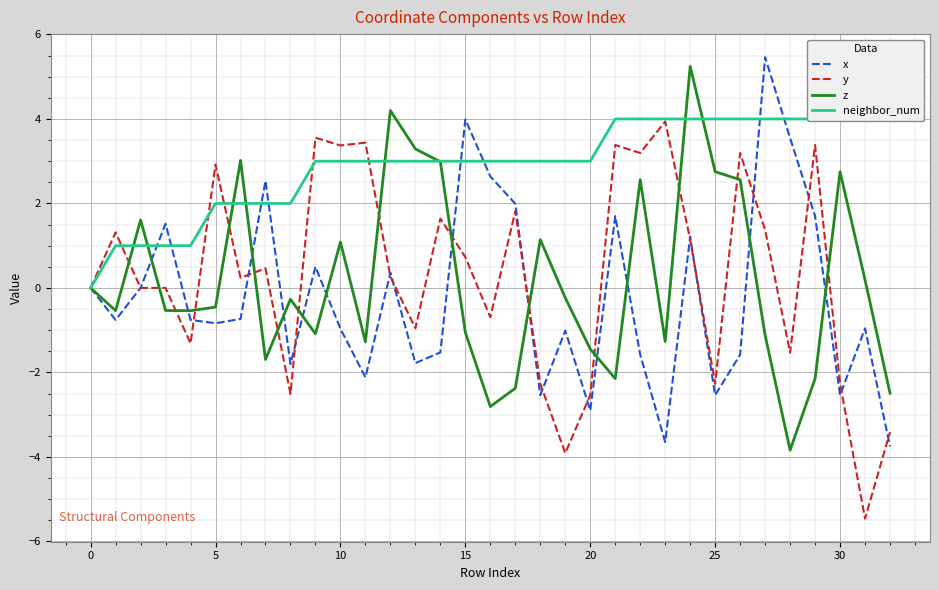

Reading right to left, extract all data points from this chart.

x: -3.8	-1.0	-2.5	1.7	3.5	5.5	-1.6	-2.5	1.2	-3.6	-1.6	1.7	-2.9	-1.0	-2.5	2.0	2.6	4.0	-1.5	-1.8	0.4	-2.1	-1.0	0.5	-1.8	2.5	-0.7	-0.8	-0.8	1.5	0.0	-0.8	0.0
y: -3.4	-5.5	-2.3	3.4	-1.5	1.4	3.2	-2.3	1.1	3.9	3.2	3.4	-2.5	-3.9	-2.3	1.8	-0.7	0.7	1.6	-1.0	0.3	3.4	3.4	3.6	-2.5	0.5	0.2	2.9	-1.3	-0.0	-0.0	1.3	0.0
z: -2.5	0.2	2.8	-2.1	-3.8	-1.1	2.6	2.8	5.2	-1.3	2.6	-2.1	-1.4	-0.2	1.1	-2.4	-2.8	-1.1	3.0	3.3	4.2	-1.3	1.1	-1.1	-0.3	-1.7	3.0	-0.5	-0.5	-0.5	1.6	-0.5	0.0
neighbor_num: 4.0	4.0	4.0	4.0	4.0	4.0	4.0	4.0	4.0	4.0	4.0	4.0	3.0	3.0	3.0	3.0	3.0	3.0	3.0	3.0	3.0	3.0	3.0	3.0	2.0	2.0	2.0	2.0	1.0	1.0	1.0	1.0	0.0